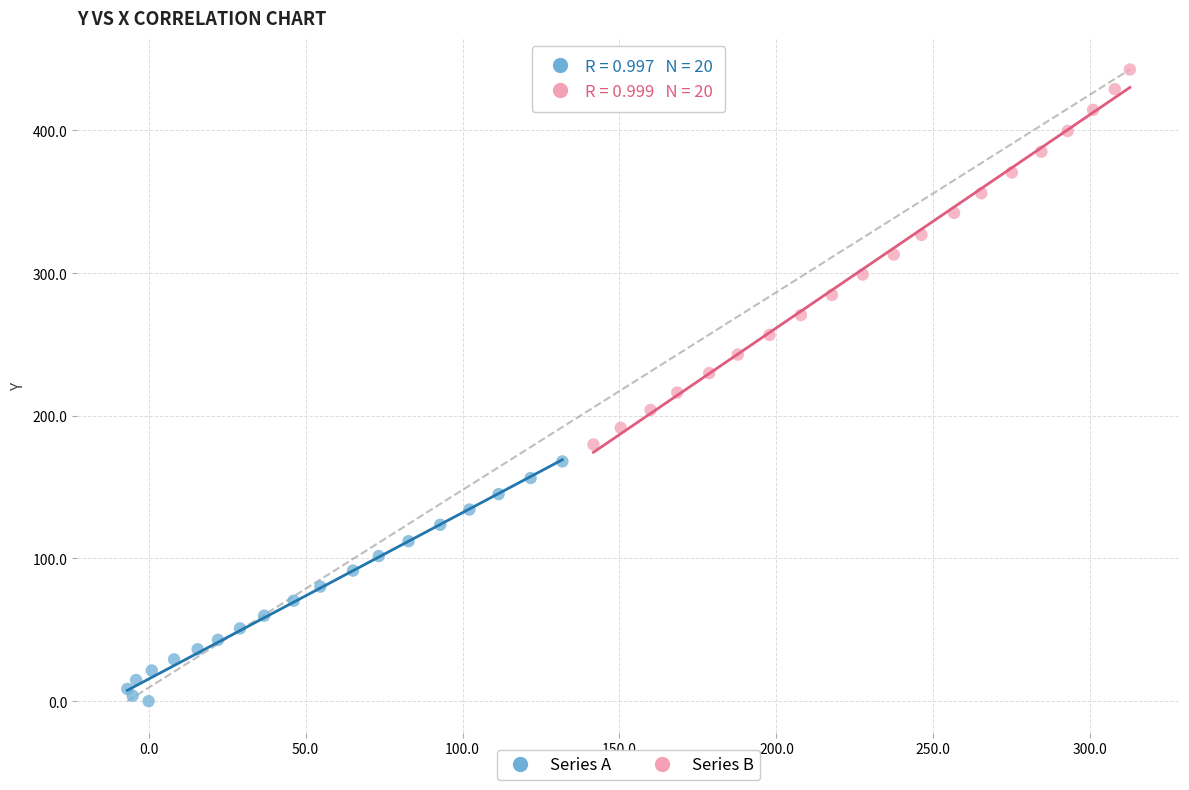

Which series has the largest Y range (max minus min)?

Series B